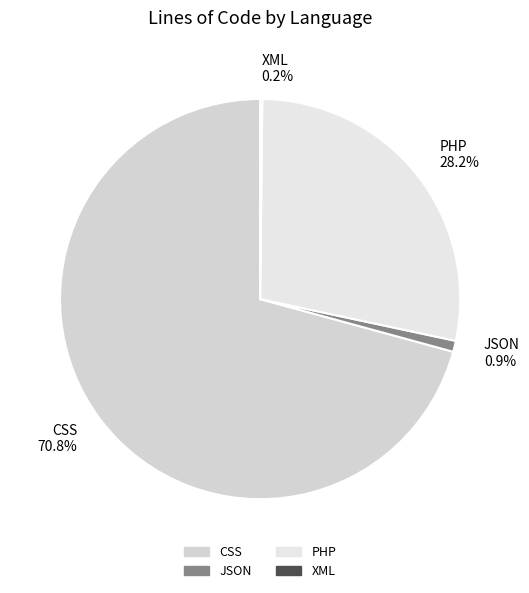

What is the largest slice in the pie chart?

CSS 70.8%